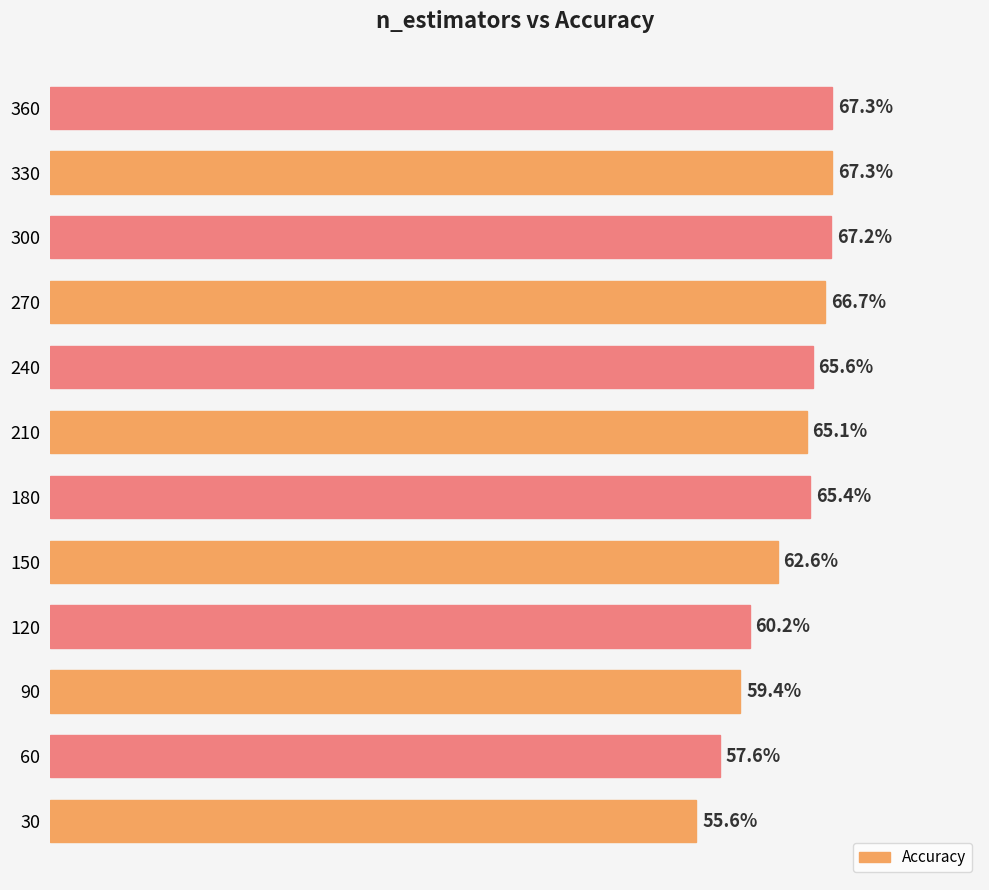

Does the chart contain any negative values?

No